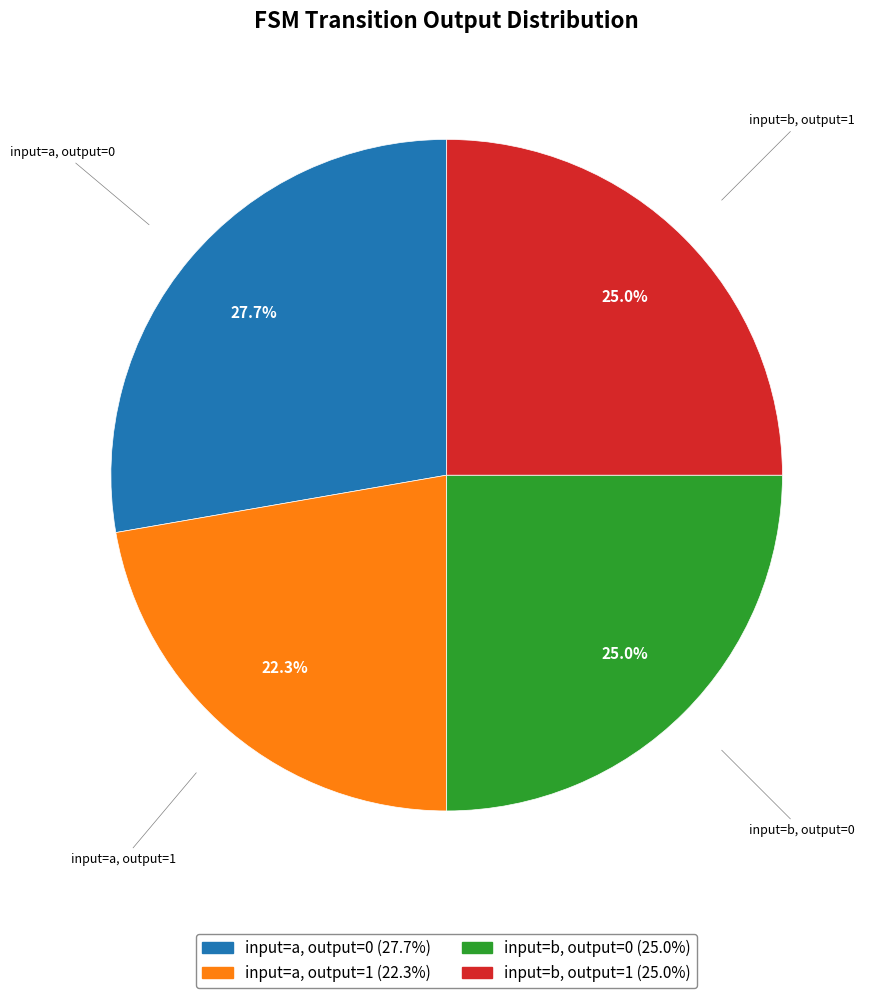

What is the total percentage of input=b, output=0 and input=a, output=1?

47.3%